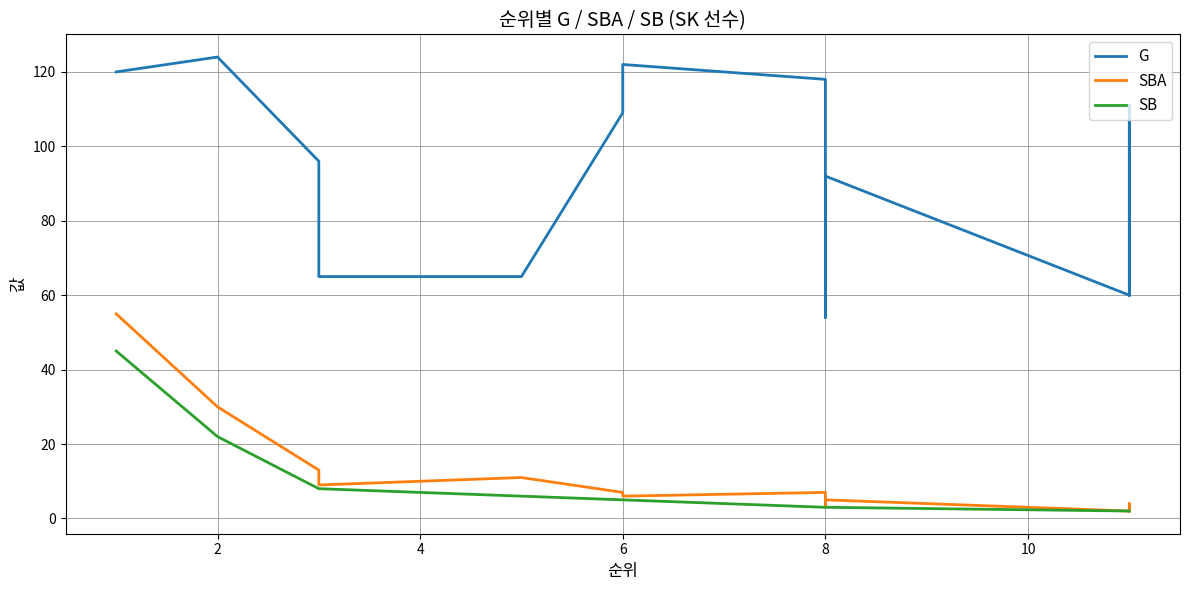

What is the difference between the maximum and minimum values in the G series?

70